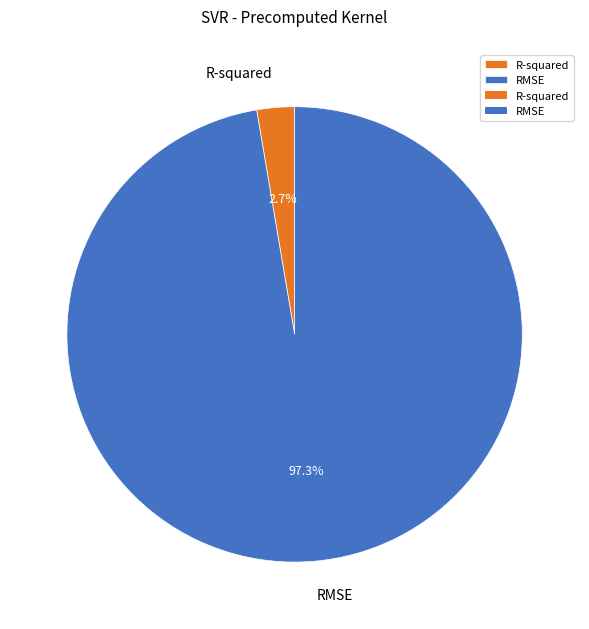

To the nearest percent, what is the difference between the largest and smallest slice percentages?

95%